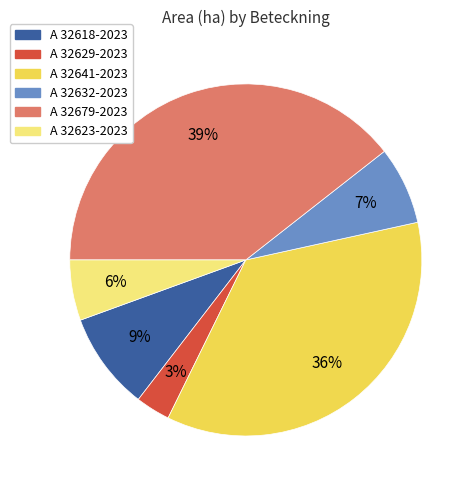

To the nearest percent, what is the average slice percentage?

17%